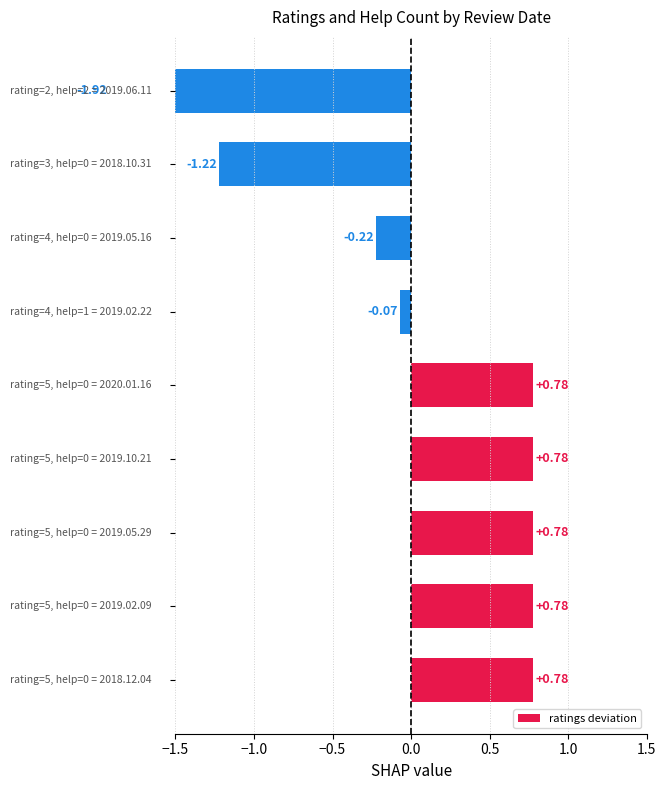

True or false: the data shows 0.3 at −1.5.

False